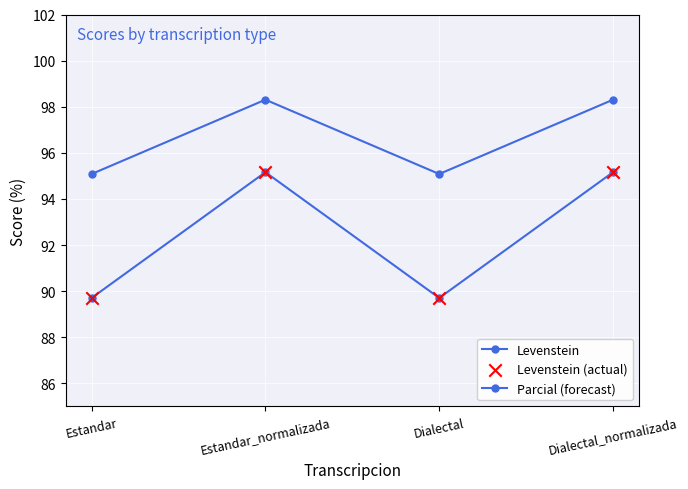

At how many categories does at least one series exceed 95?

4